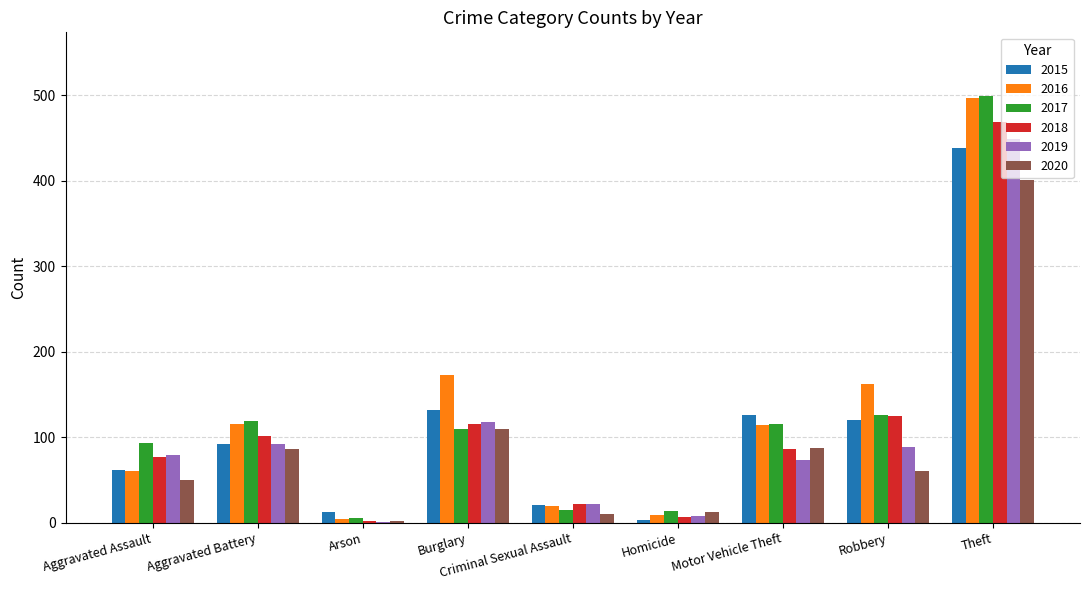

What is the maximum value for 2018?

469